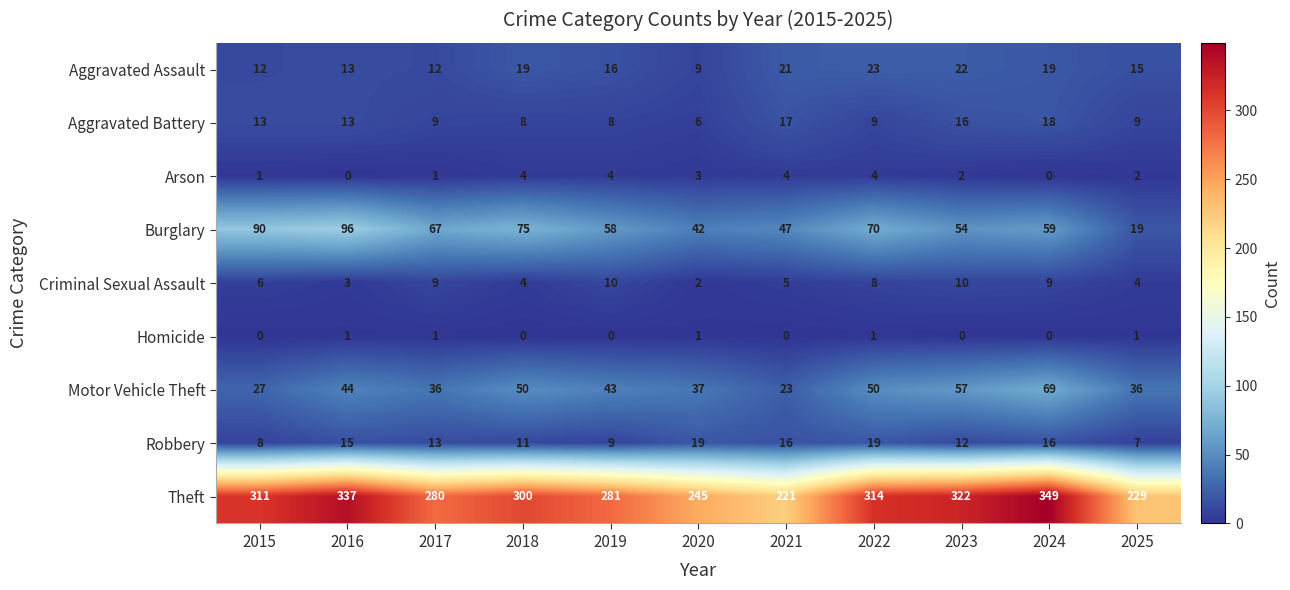

What is the total value across all series at 2015?

468